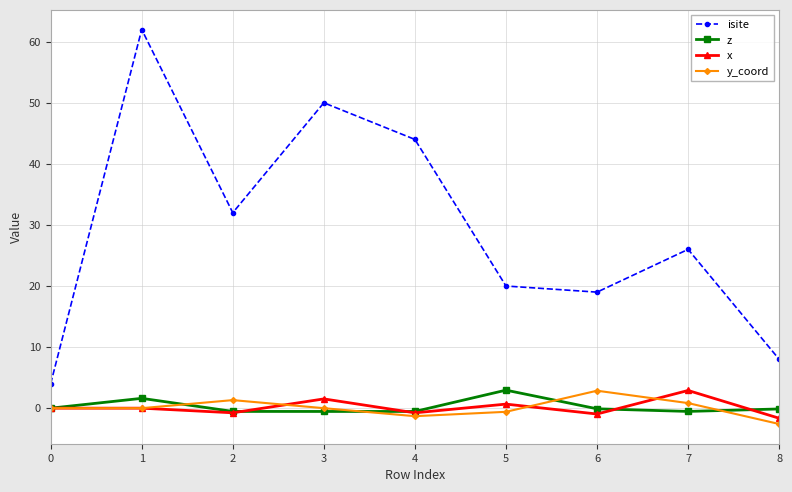

True or false: y_coord has more than 2 points higher than both neighbors.

False